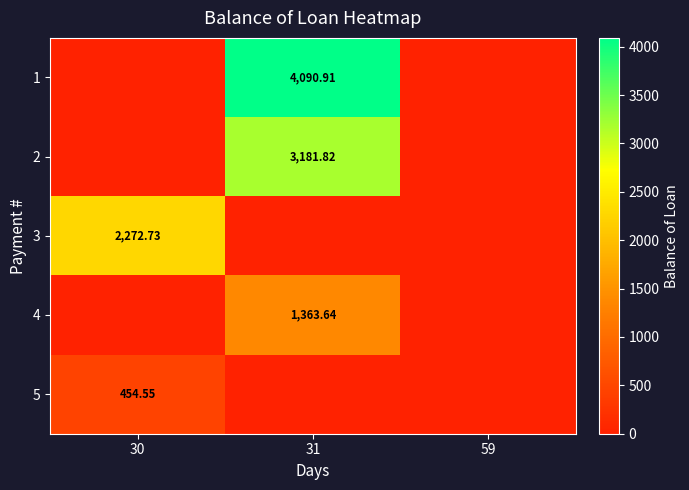

Is the value of 5 at 31 greater than the value of 3 at 59?

No